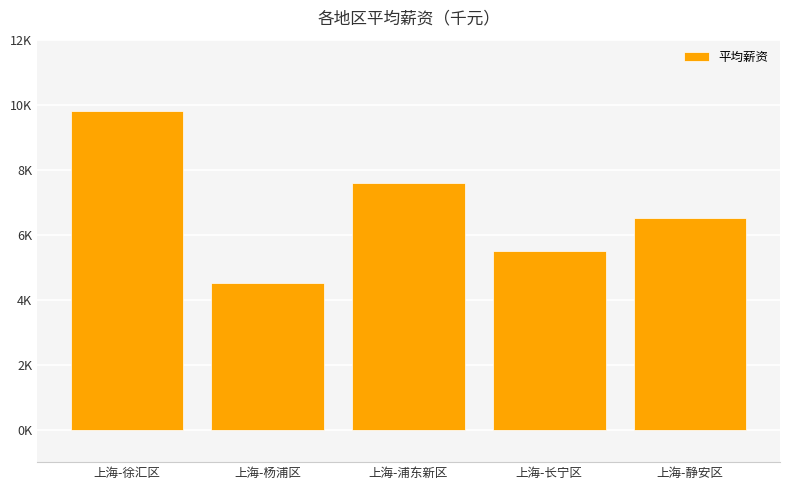

Are the bars horizontal?

No